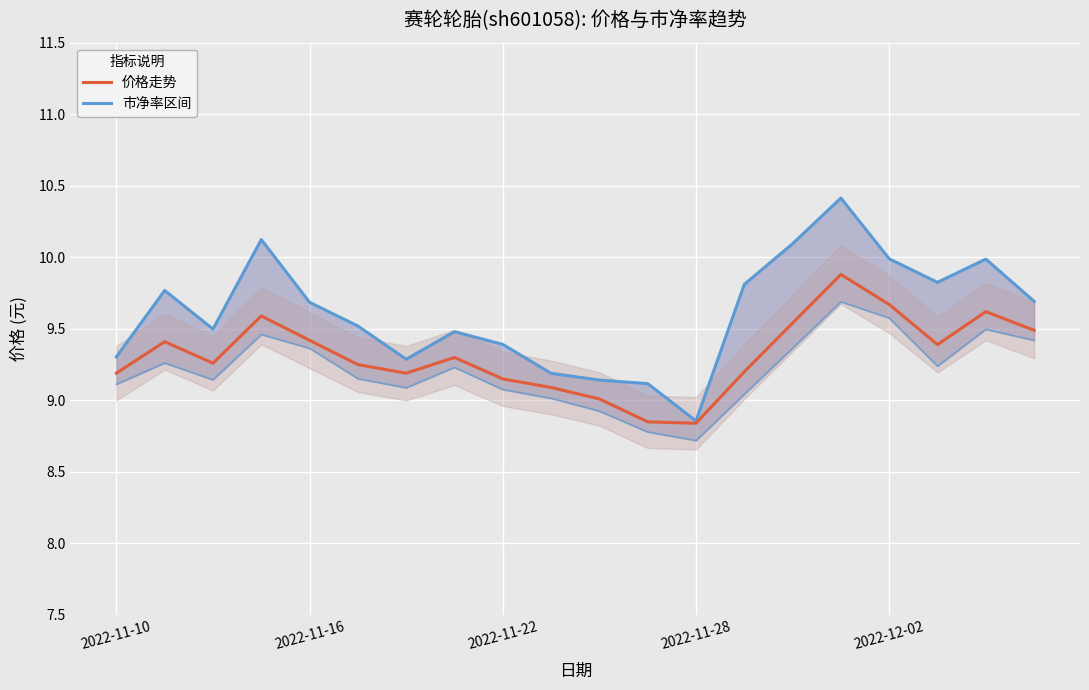

What position from the right is 15?

5